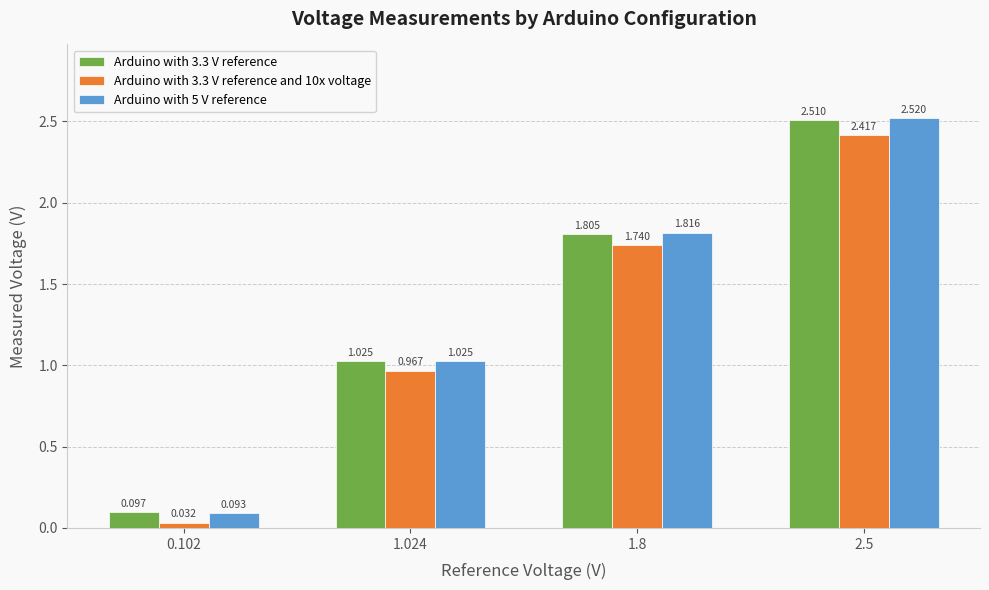

What position from the left is 2.5?

4